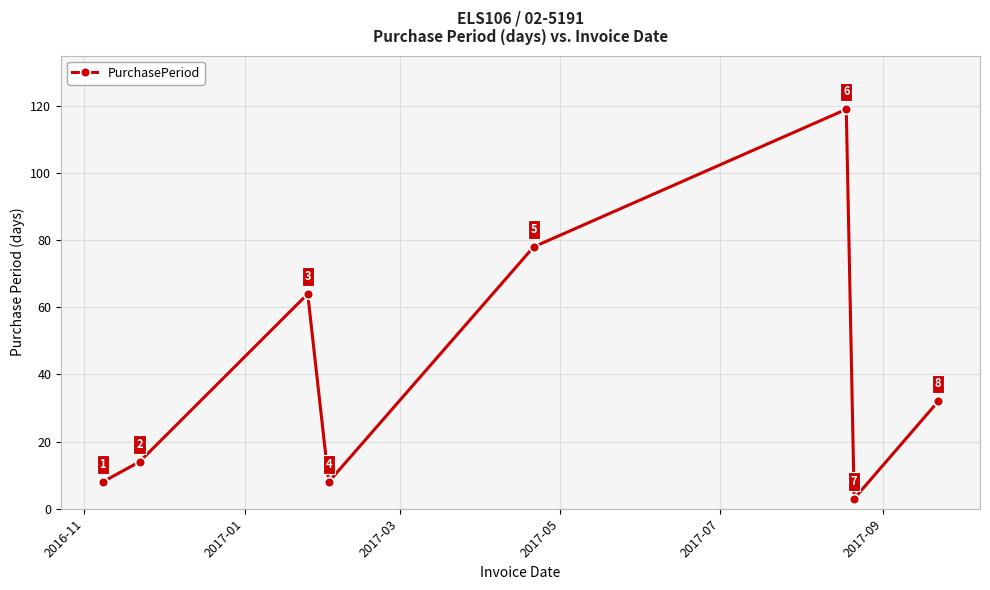

What is the minimum value shown in the chart?

3